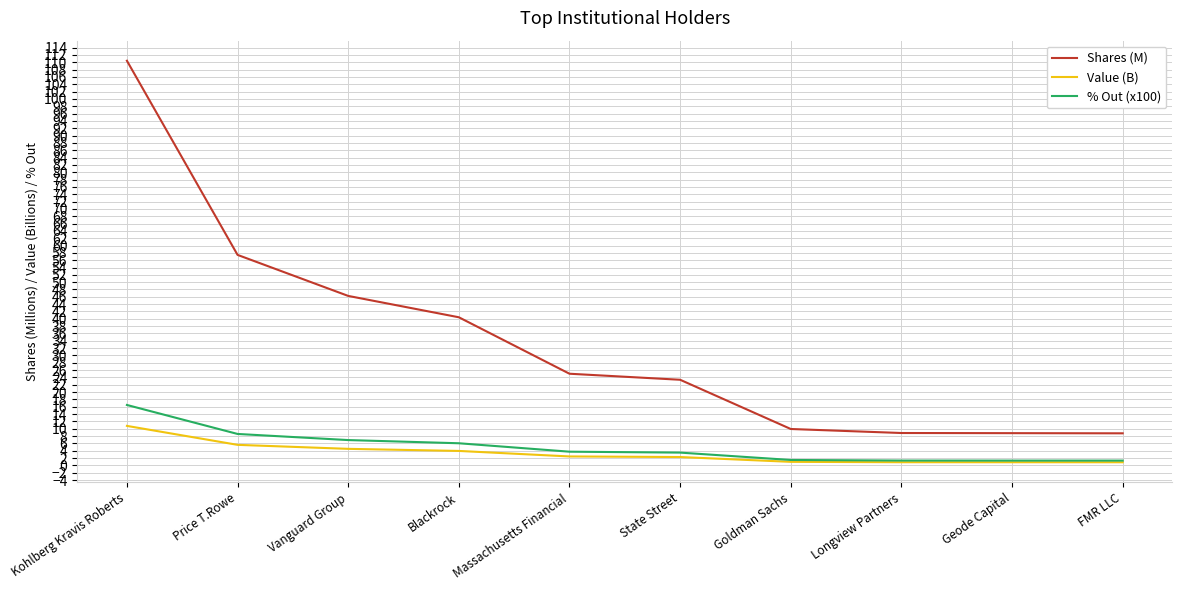

Which series has the largest range (max minus min)?

Shares (M)